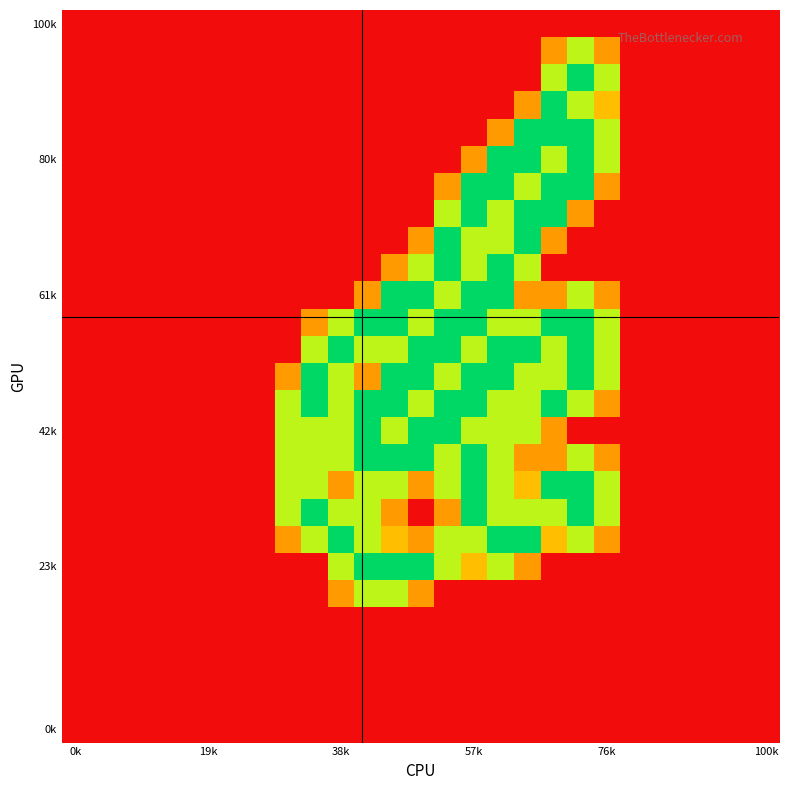

How many categories are shown in the chart?

27